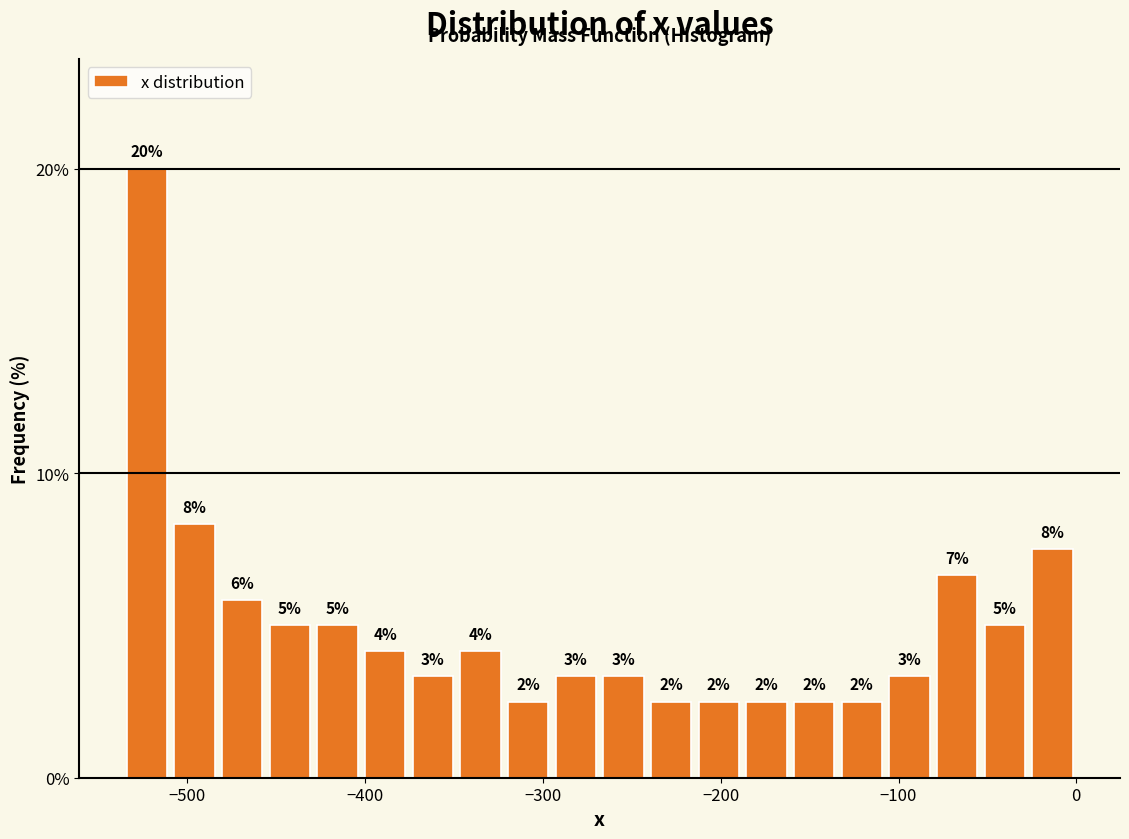

Read against the x-axis, roughly where is the centre of the tallest bar?

-520